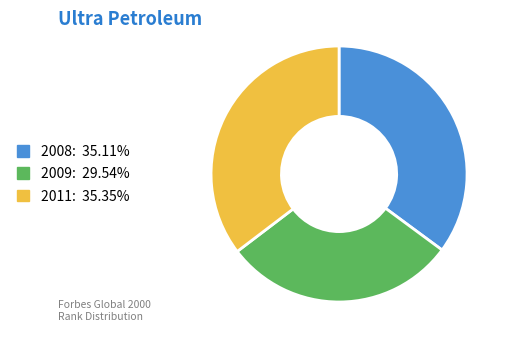

Does 2011 account for over 50% of the chart?

No